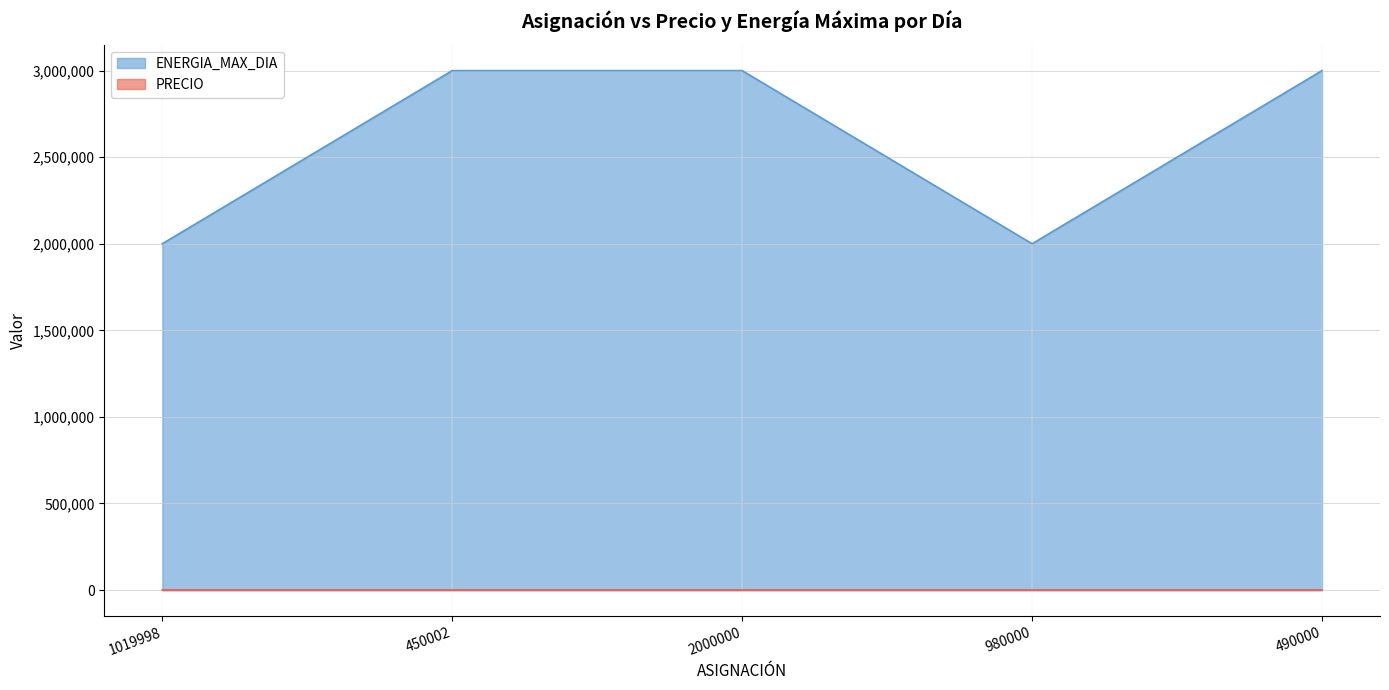

What position from the left is 980000?

4